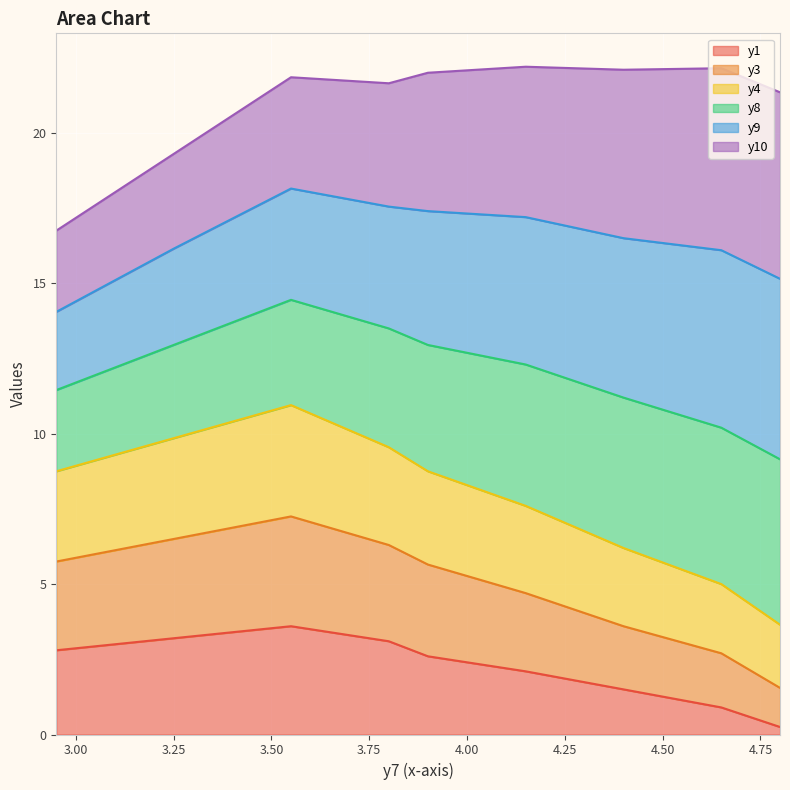

What is the smallest value displayed?

0.2